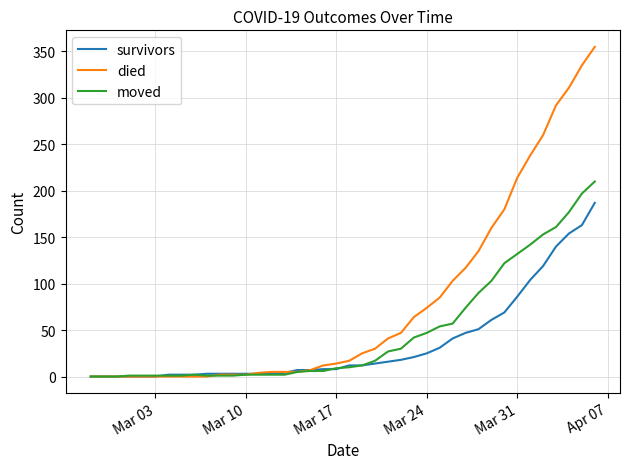

Which series has the widest spread of values?

died